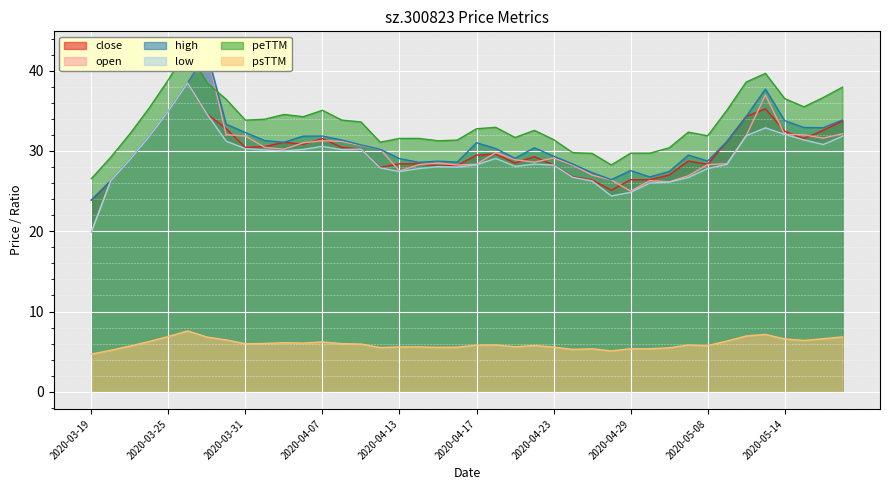

What is the difference between the low values at 2020-04-01 and 2020-05-06?

4.0